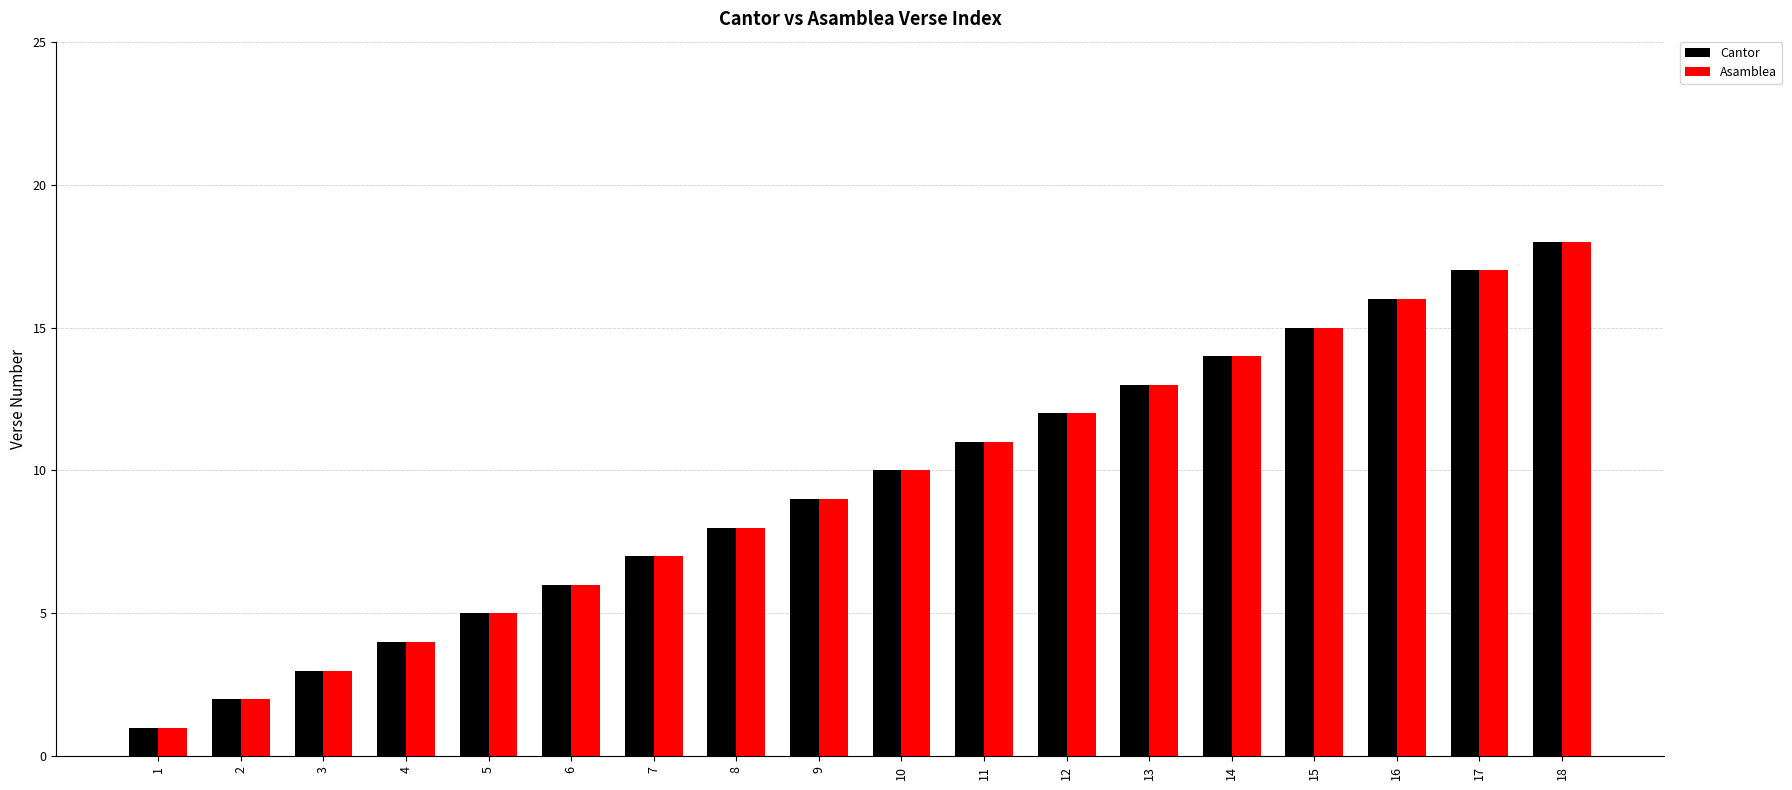

How many data points does each series have?

18